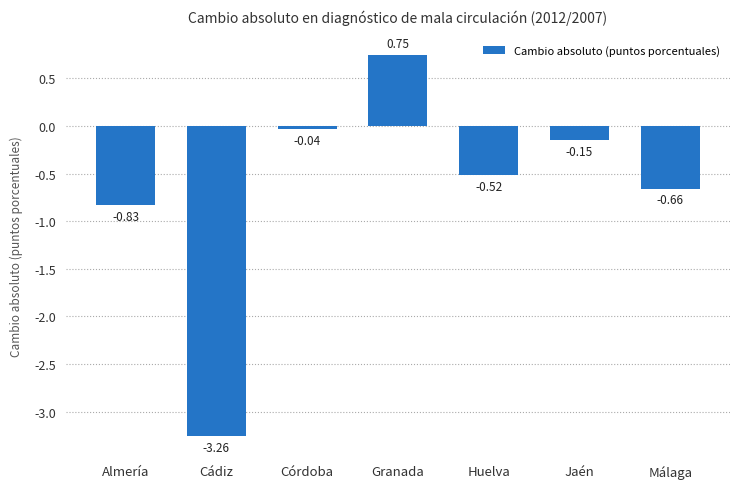

At which label does the data first exceed 0?

Granada